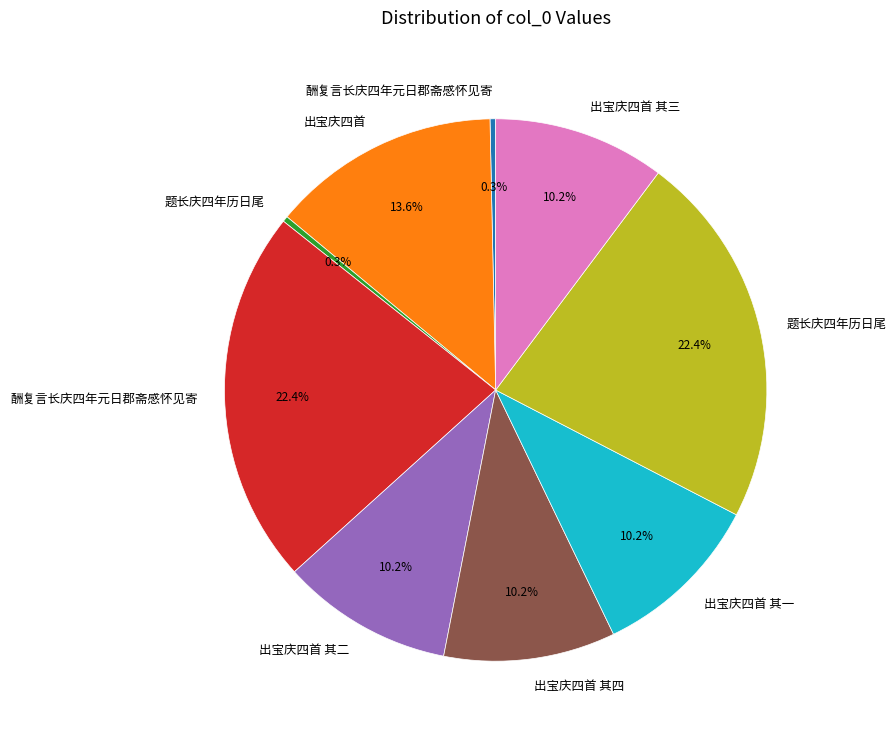

Is there any slice that represents more than half of the pie?

No